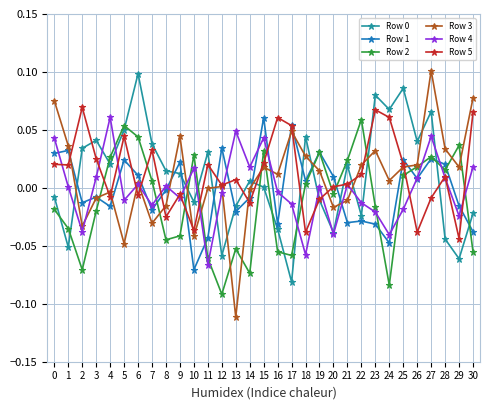

True or false: Row 3 has more than 1 points higher than both neighbors.

True